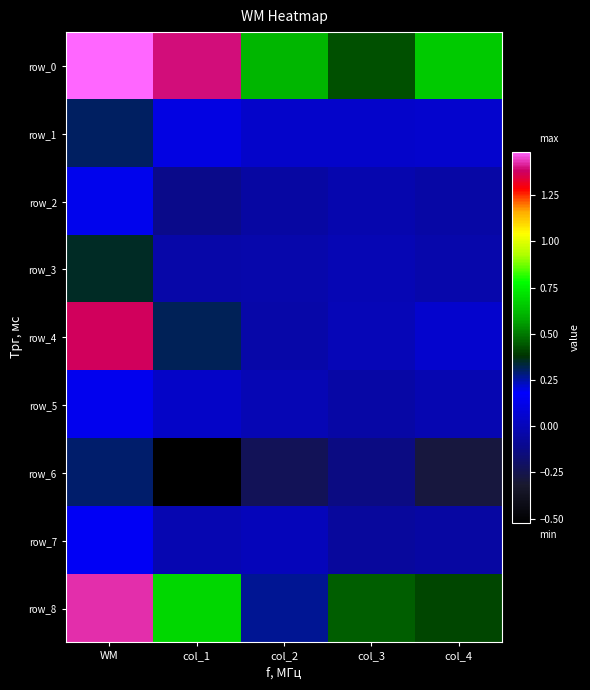

What is the greatest value displayed?

1.5